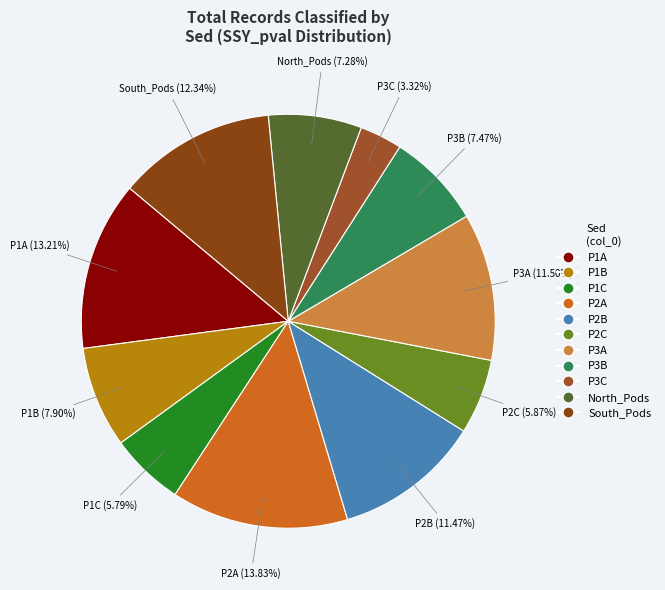

Is P3A the majority of the pie?

No